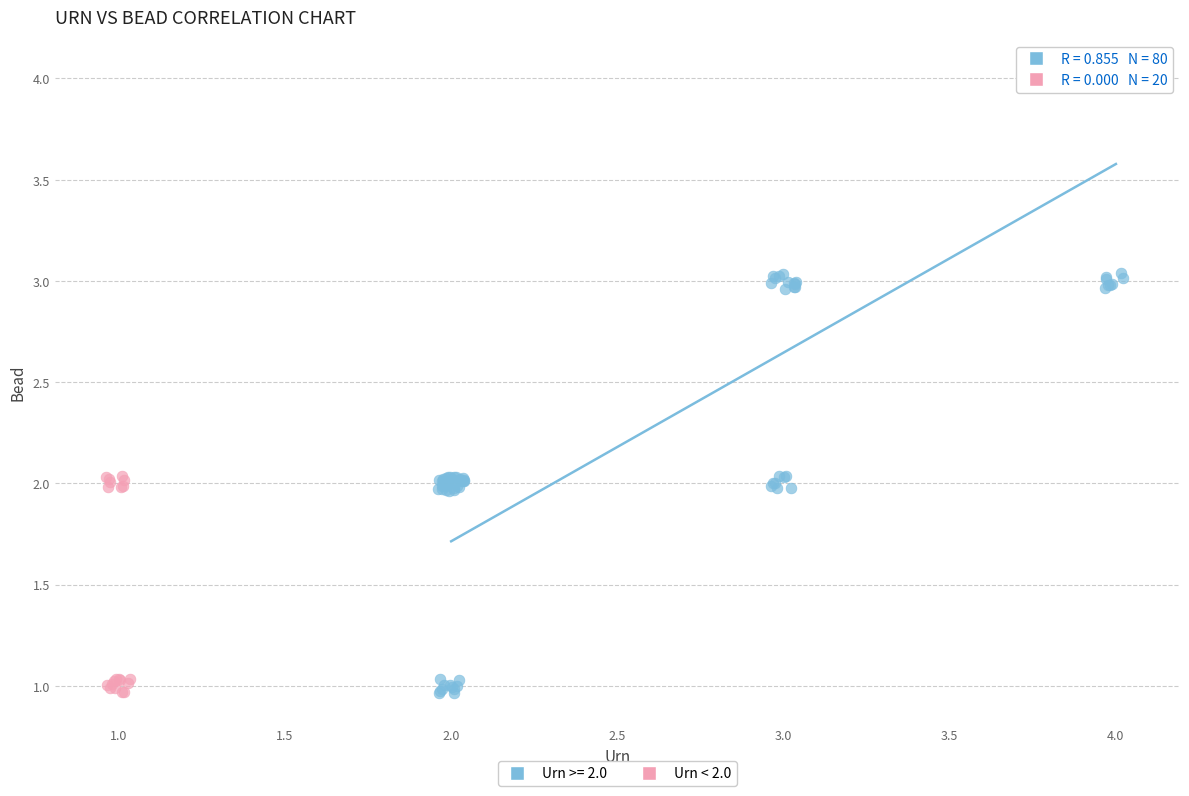

Which series contains the highest Y value?

Urn >= 2.0